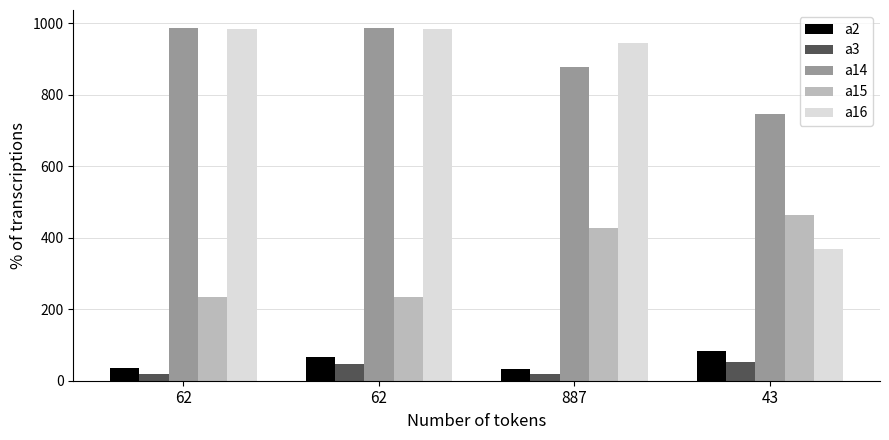

Rank the series by their maximum value, from lowest to highest.

a3, a2, a15, a16, a14